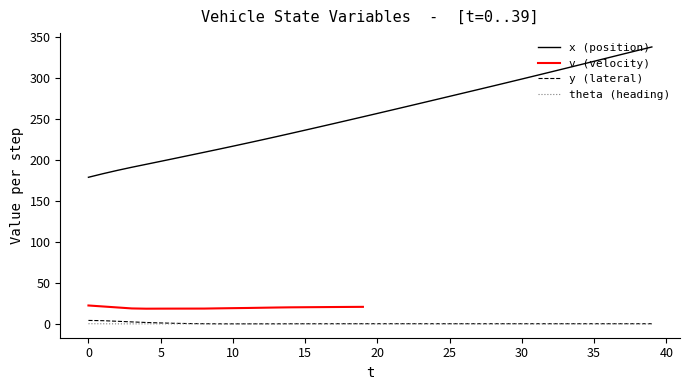

True or false: x (position) and y (lateral) intersect in this chart.

False